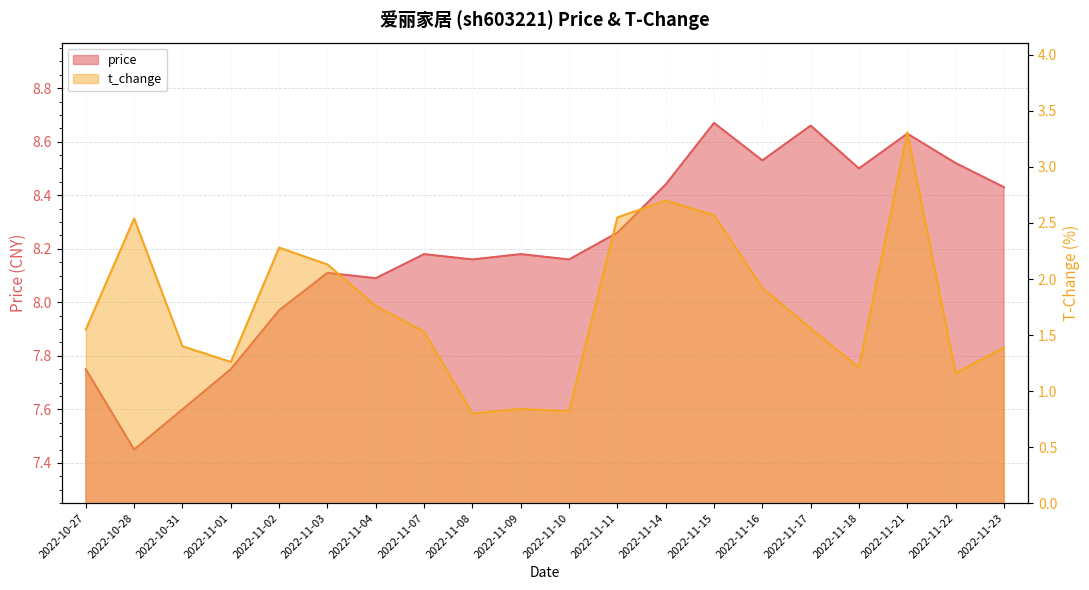

What is the average value of the t_change series?

1.8